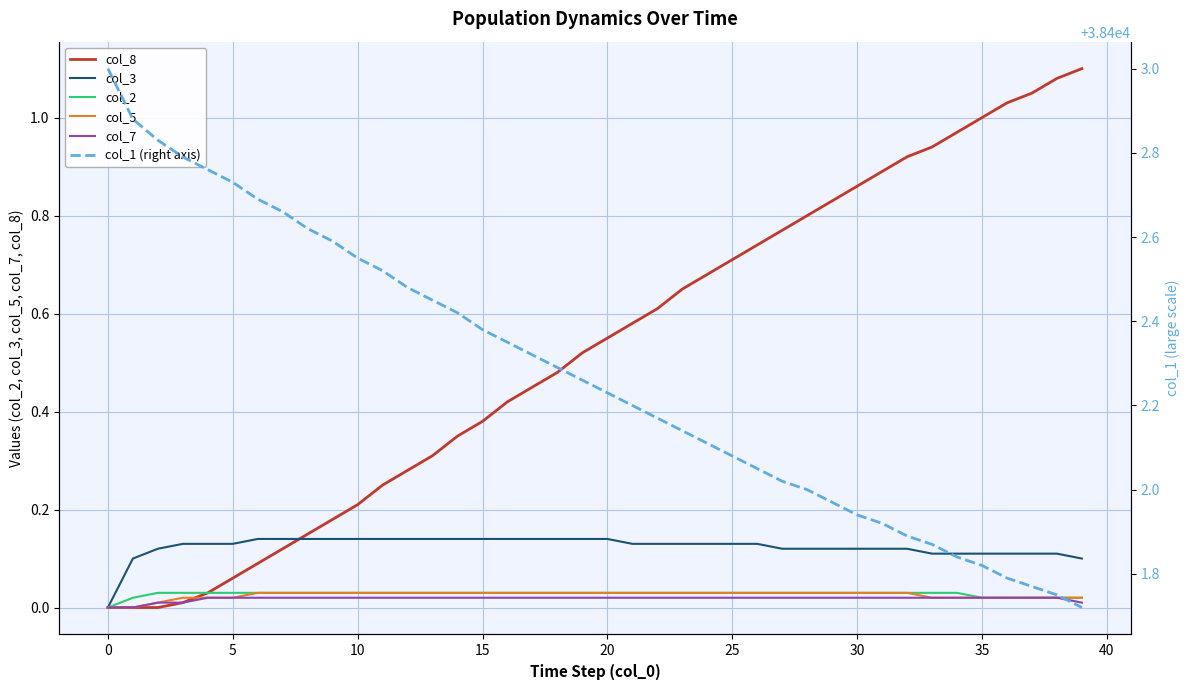

At which category is the sum across all series the highest?

32